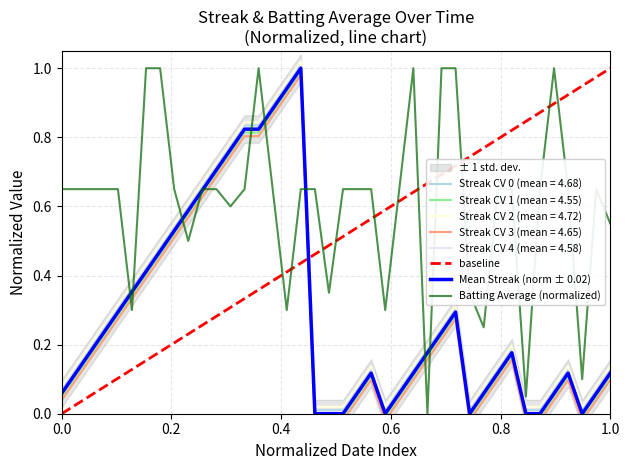

True or false: Streak CV 4 (mean = 4.58) and Streak CV 1 (mean = 4.55) cross at least once.

False